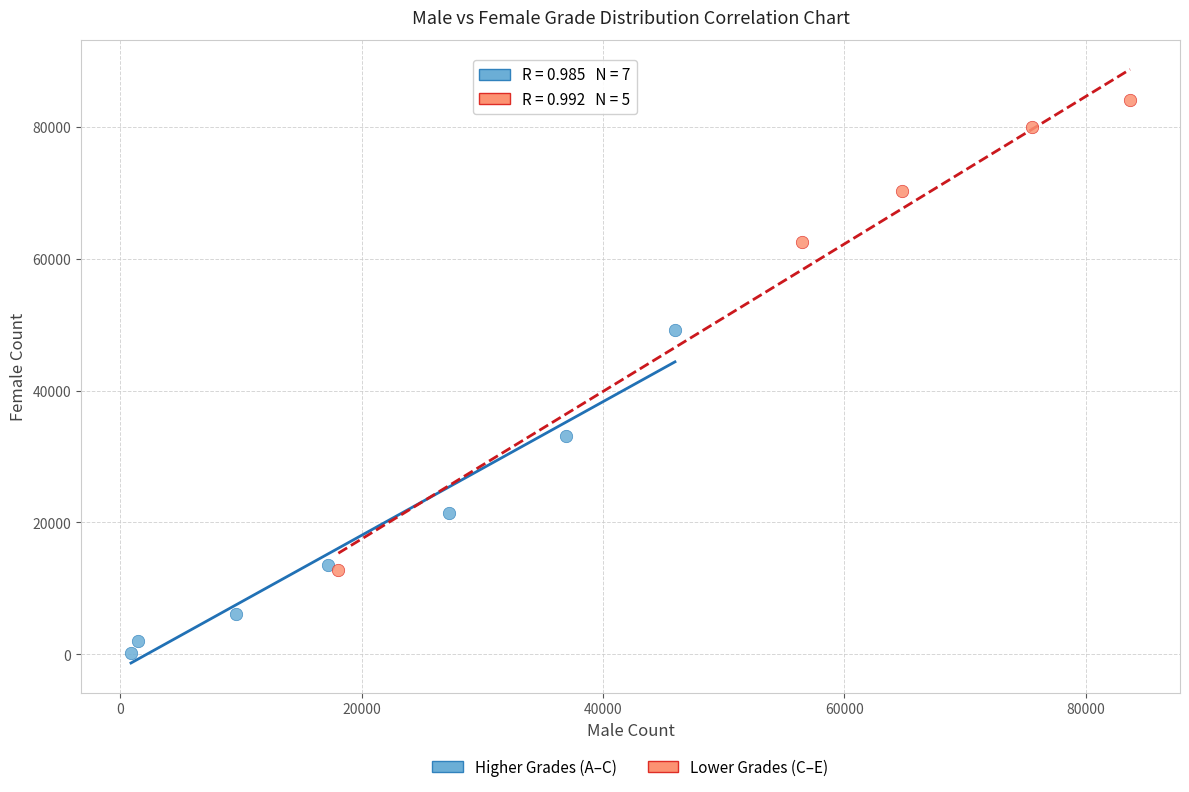

Which series has the largest Y range (max minus min)?

Lower Grades (C–E)